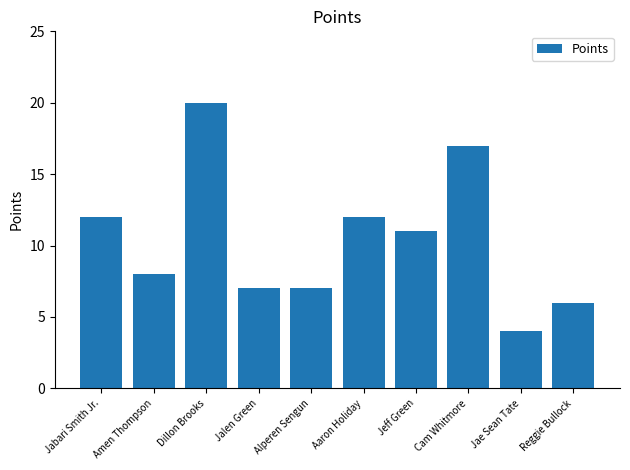

How many data points does each series have?

10